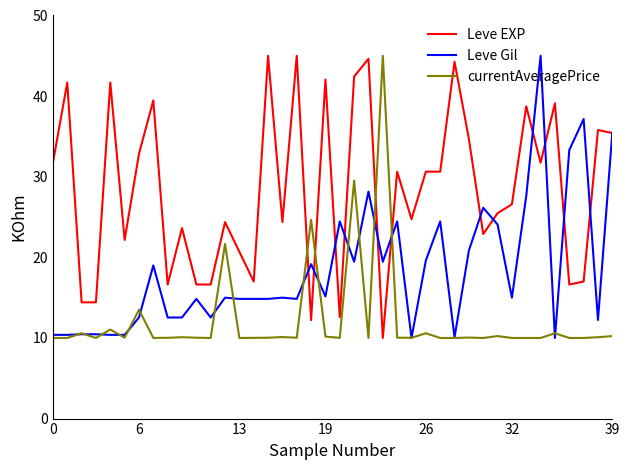

Rank the series by their average value, from lowest to highest.

currentAveragePrice, Leve Gil, Leve EXP